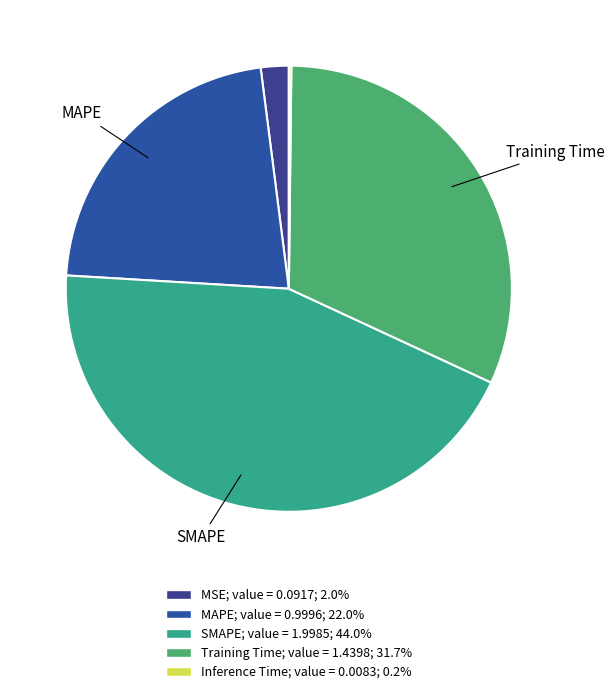

Count the number of slices in the pie.

5